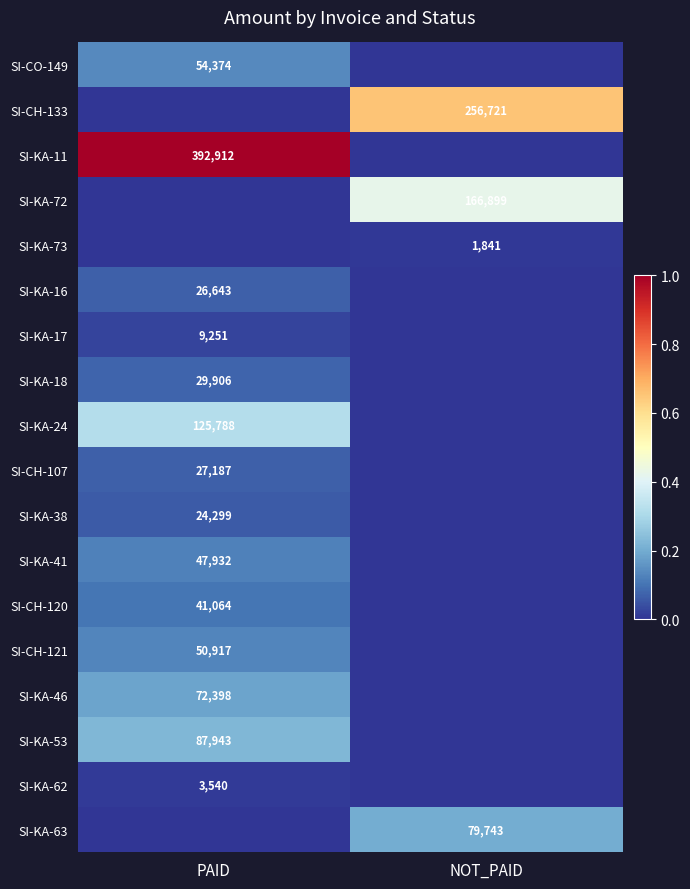

Is the value of SI-KA-18 at PAID greater than the value of SI-CH-121 at PAID?

No